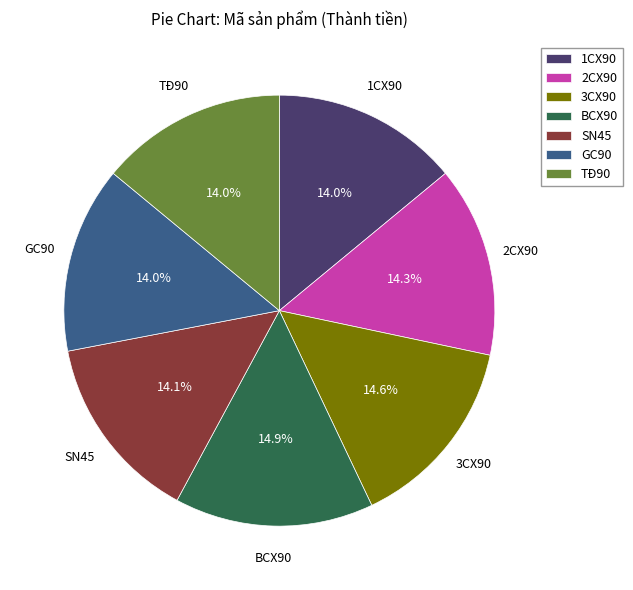

To the nearest percent, what portion does 1CX90 represent?

14%